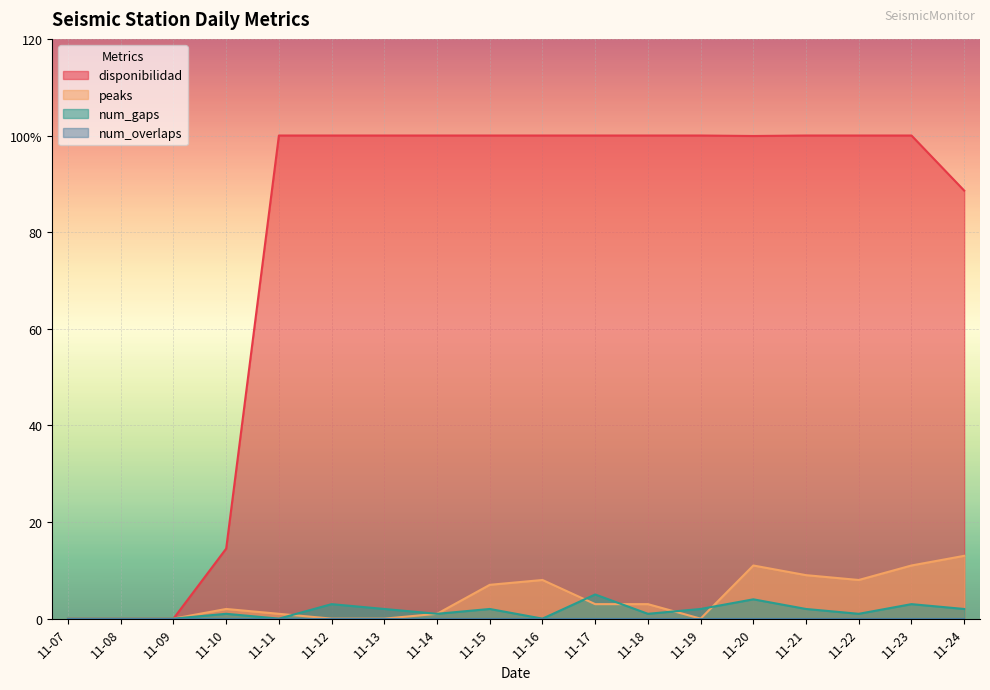

Does the chart display data point markers on the line(s)?

No